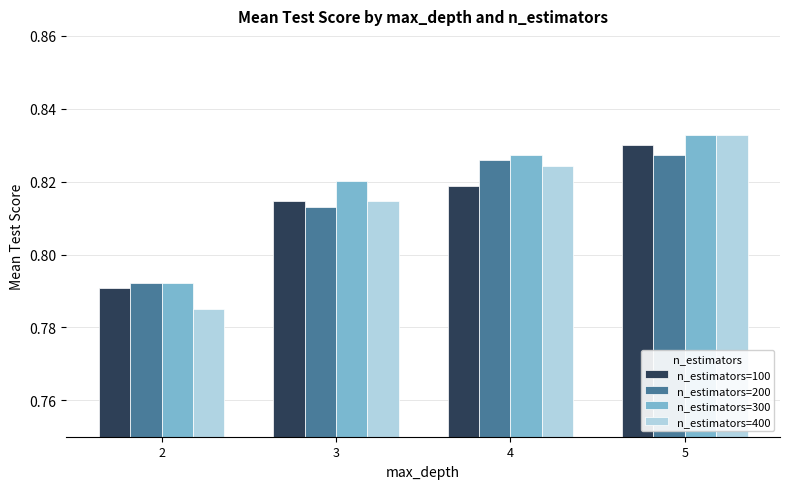

List the labels in order of n_estimators=100 value, largest first.

5, 4, 3, 2